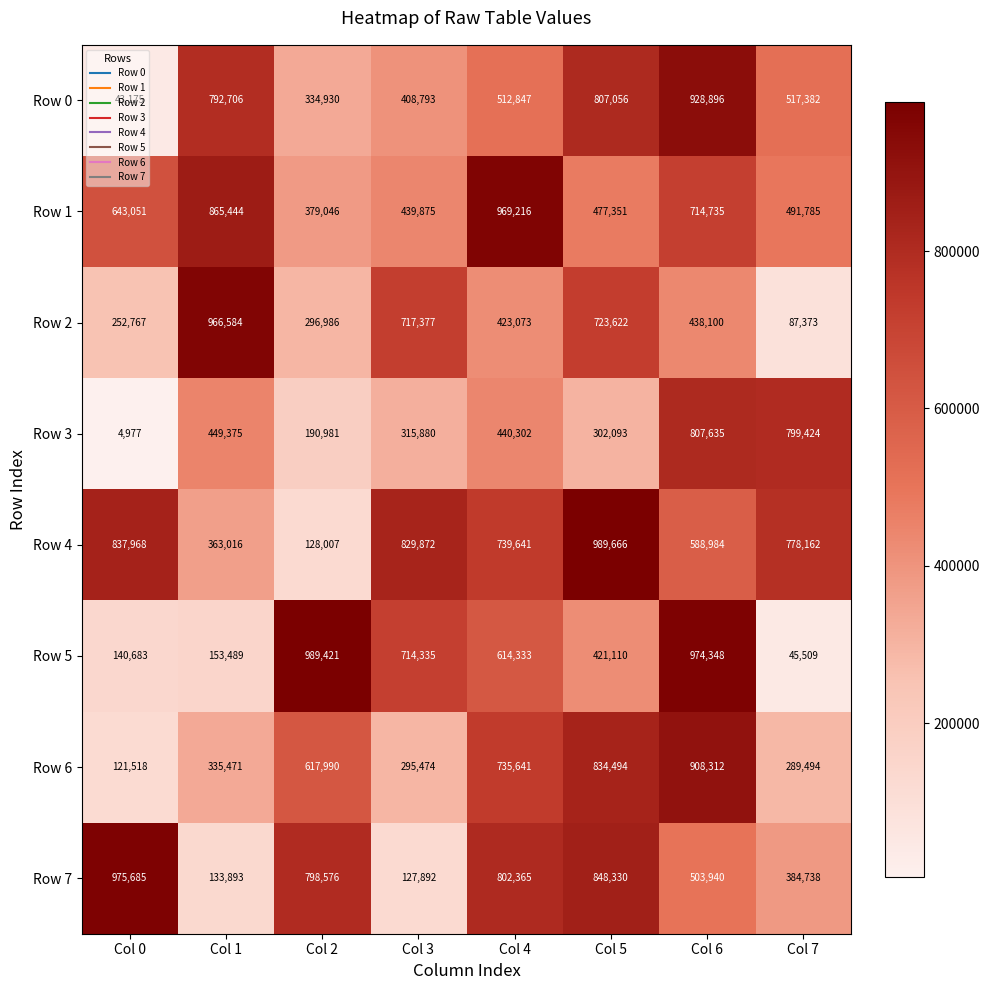

Is the value of Row 3 at Col 2 greater than the value of Row 4 at Col 4?

No